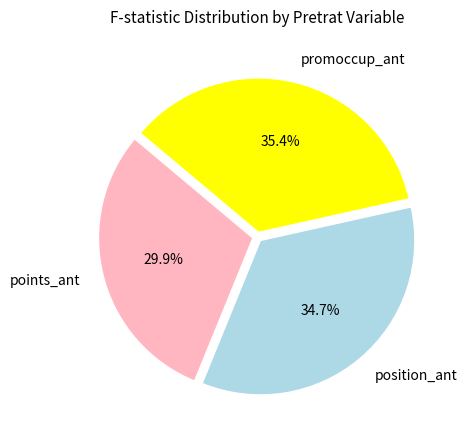

How many slices are in this pie chart?

3